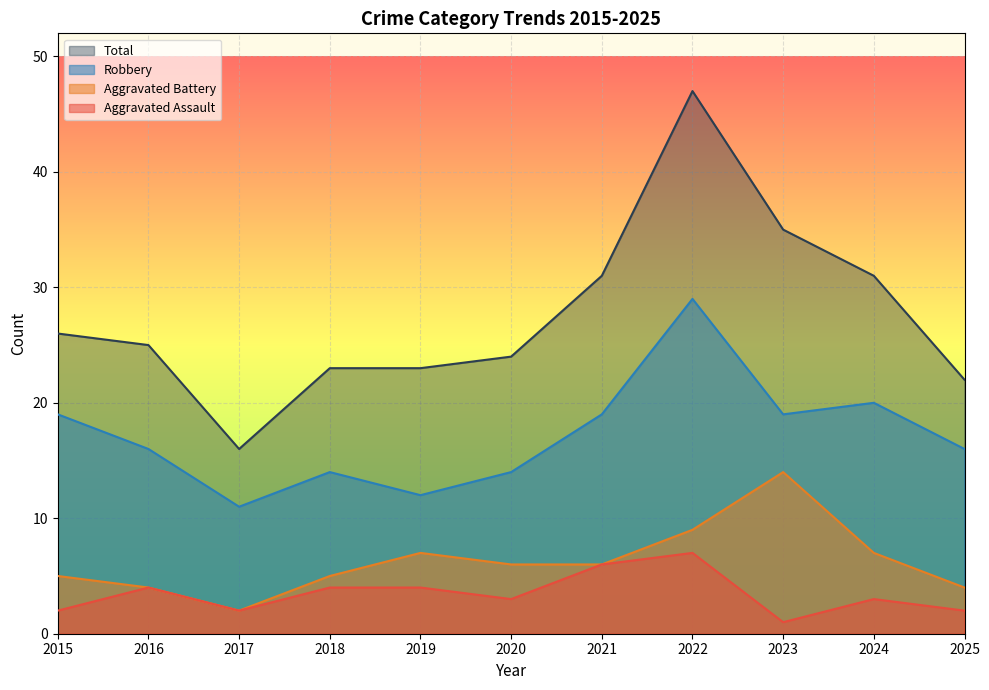

At which category does Aggravated Battery reach its first local peak?

2019